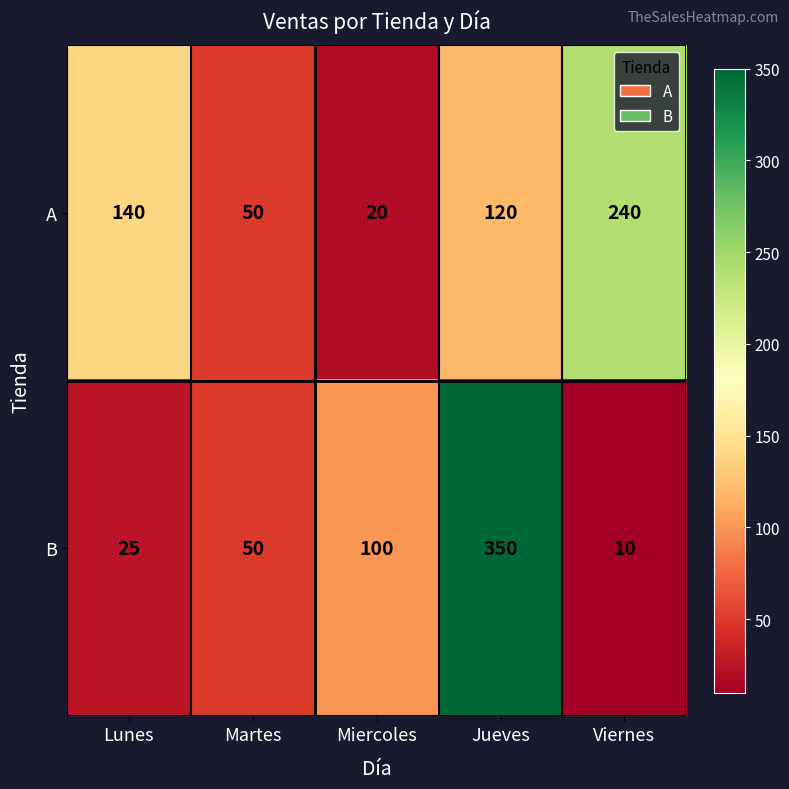

List the series in order of their peak value, lowest first.

A, B